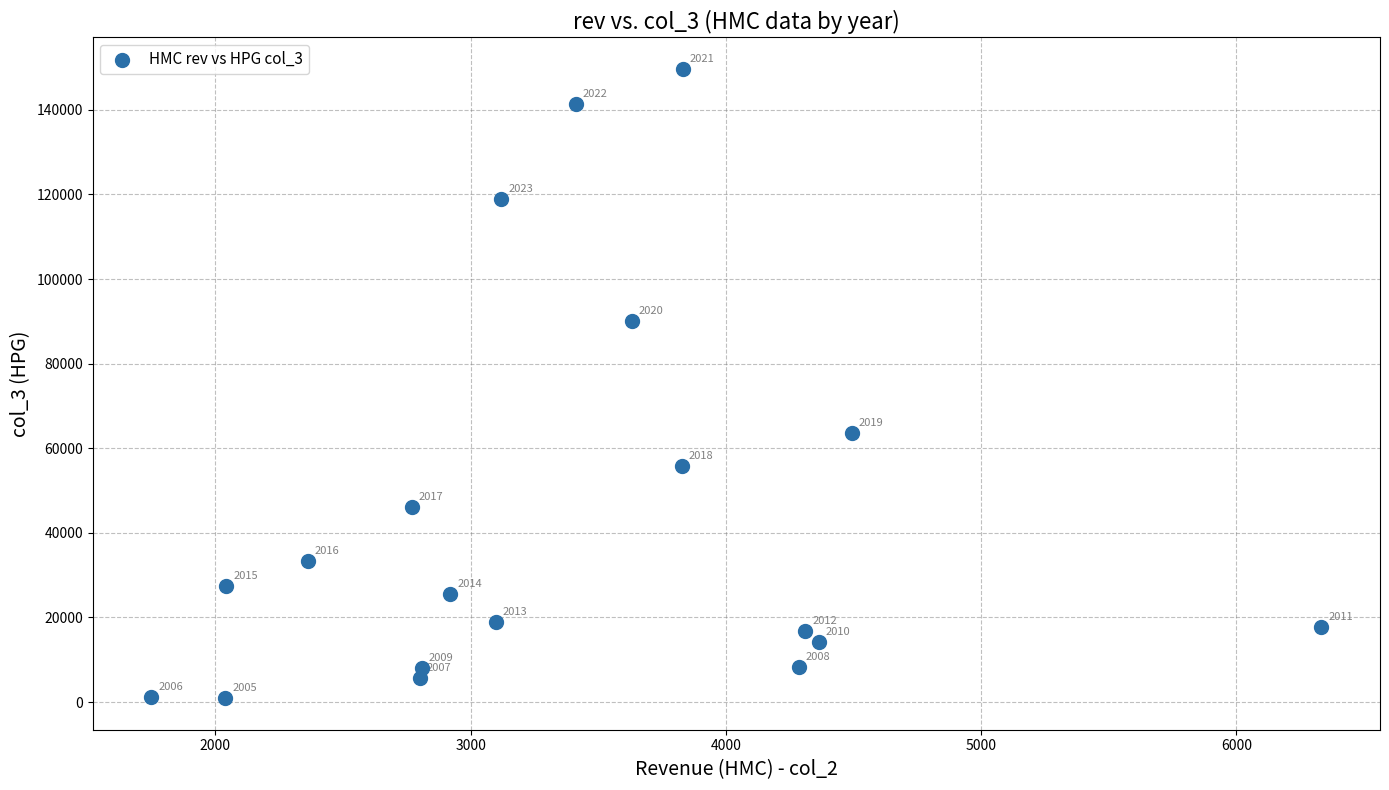

What Y value in the scatter plot is closest to 75294?

63658.2